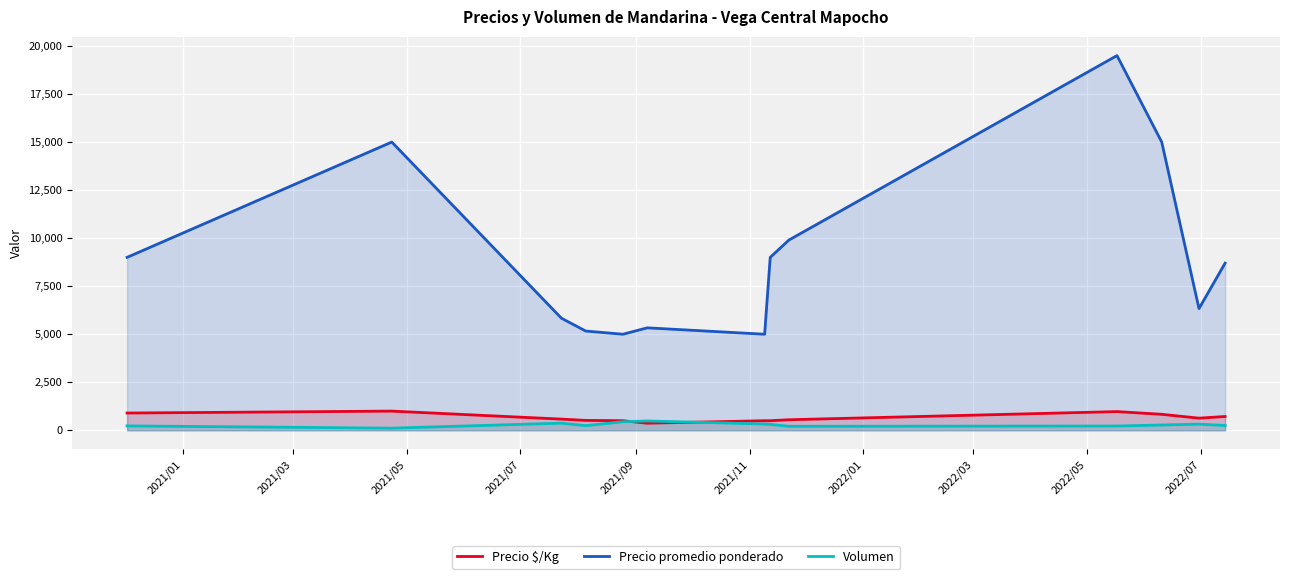

What is the lowest value of the Precio promedio ponderado series?

5000.0